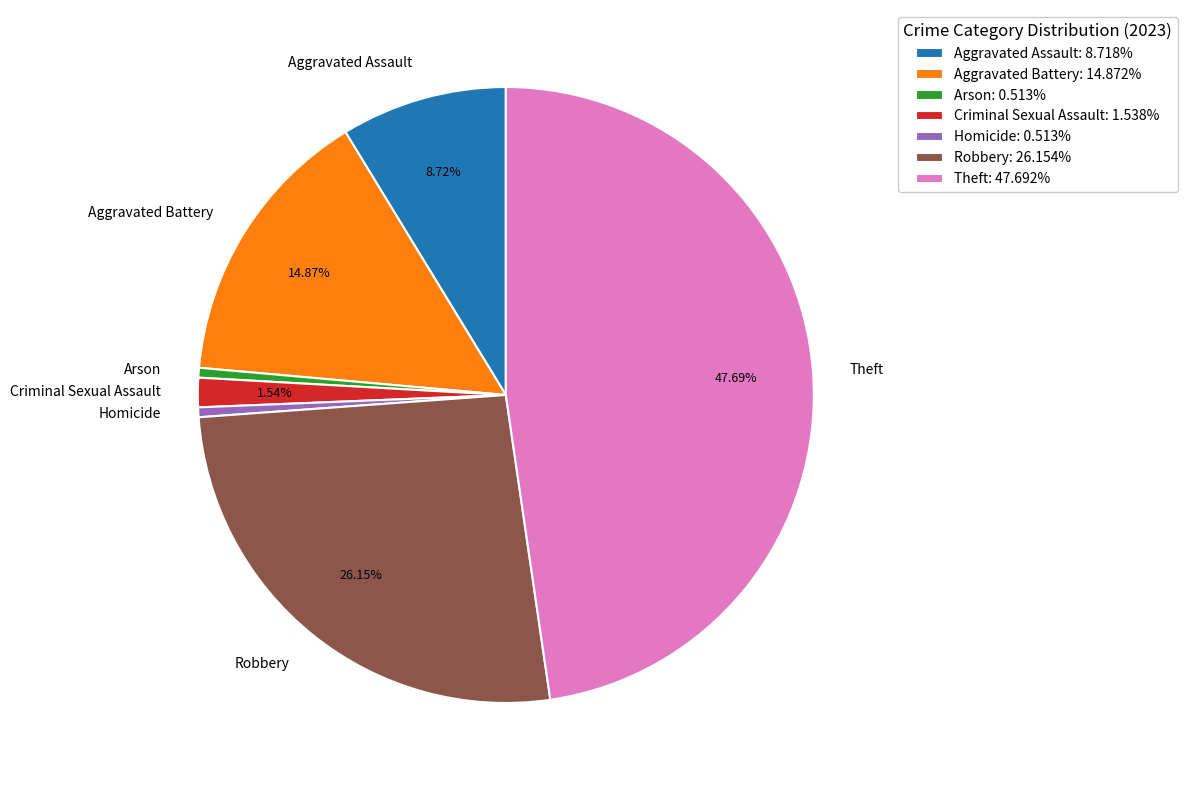

Do Homicide and Robbery together represent more than half of the pie?

No